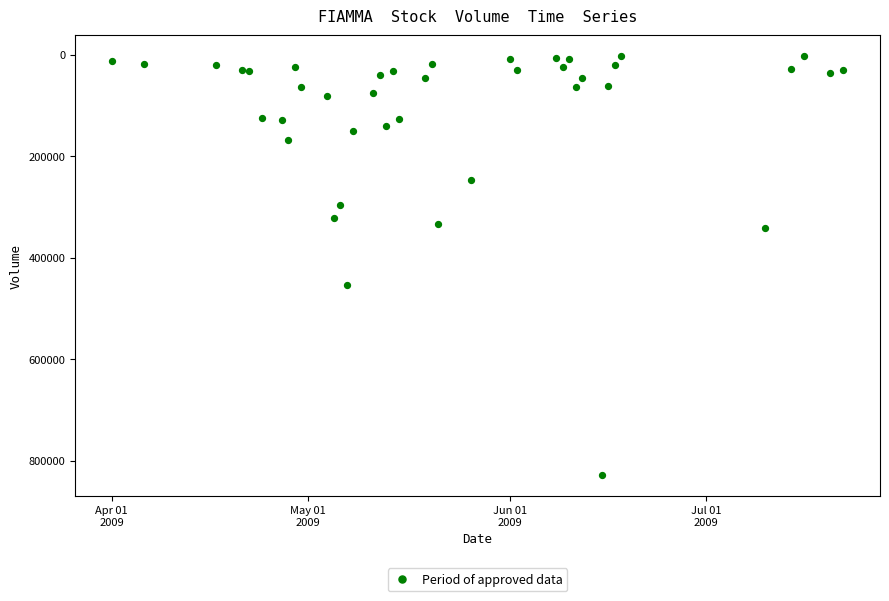

What Y value in the scatter plot is closest to 415500?

454500